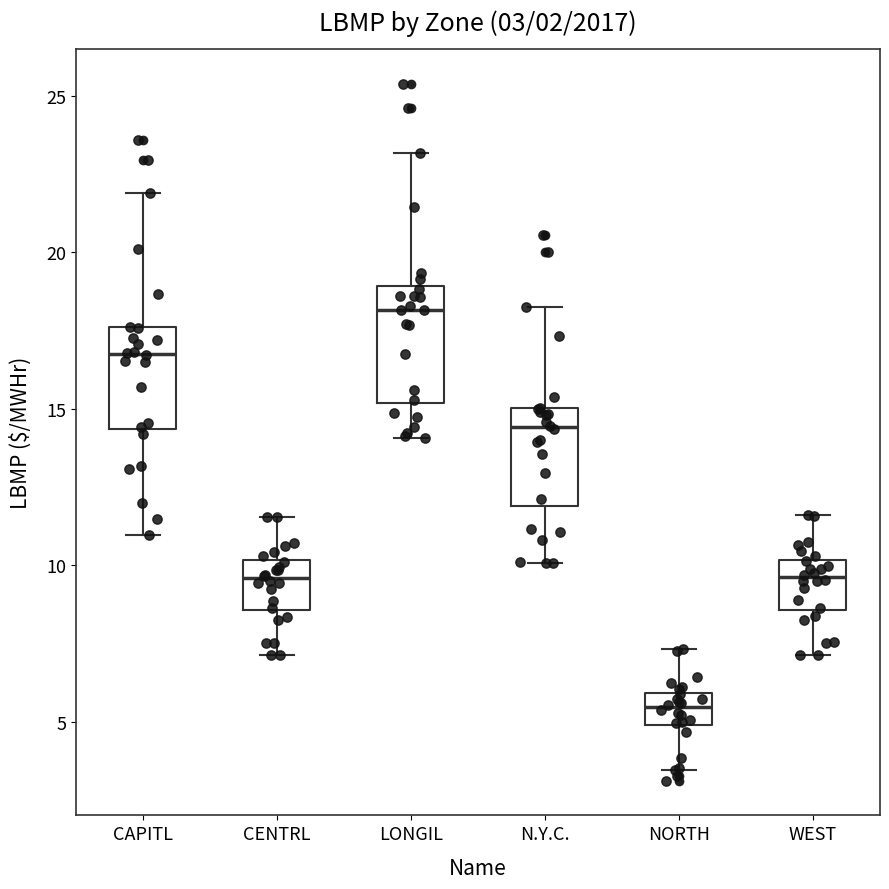

Which box has the lowest median line?

NORTH